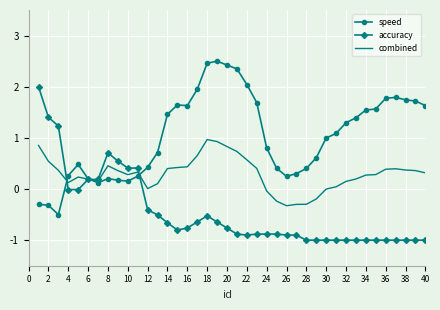

List the series in order of their overall mean, highest first.

speed, combined, accuracy